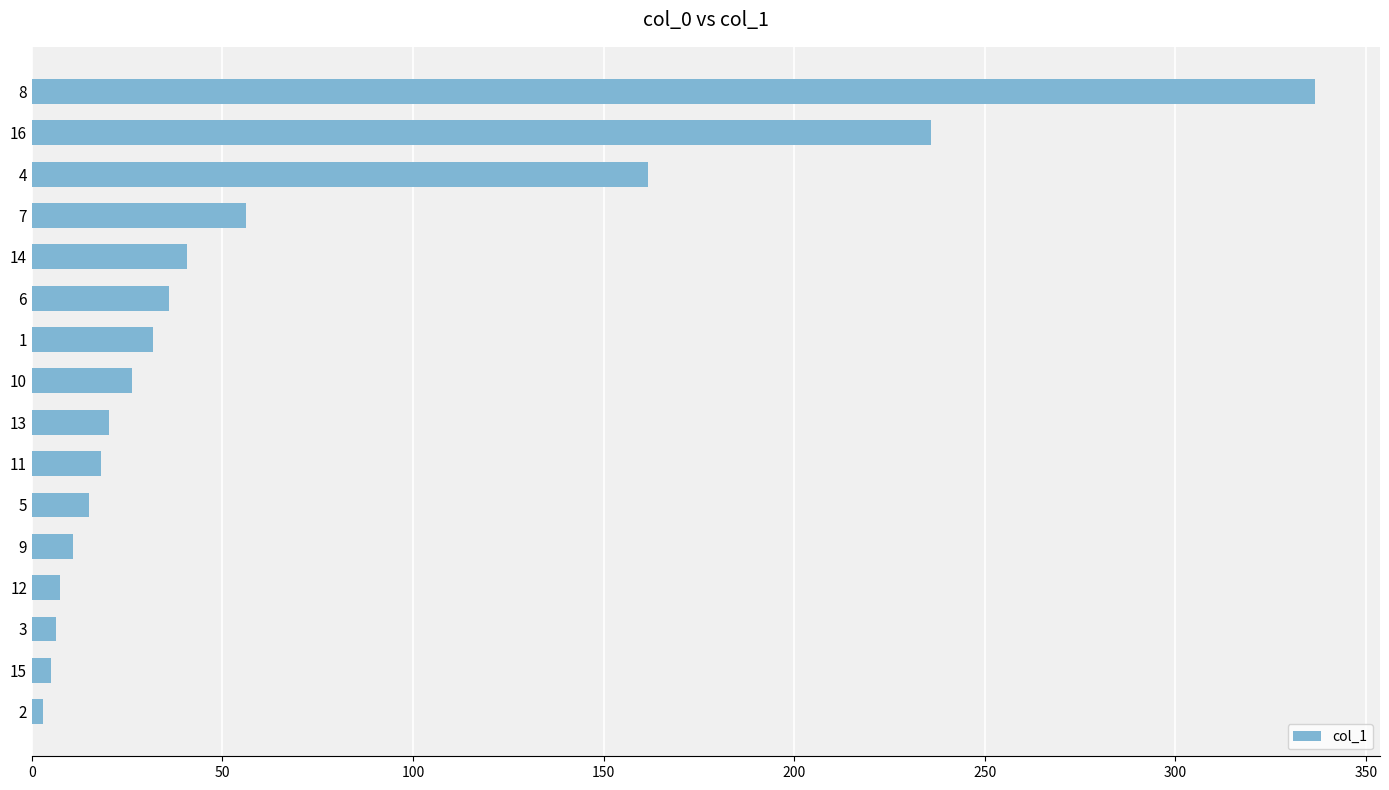

What is the difference between the second highest and second lowest values?

230.8